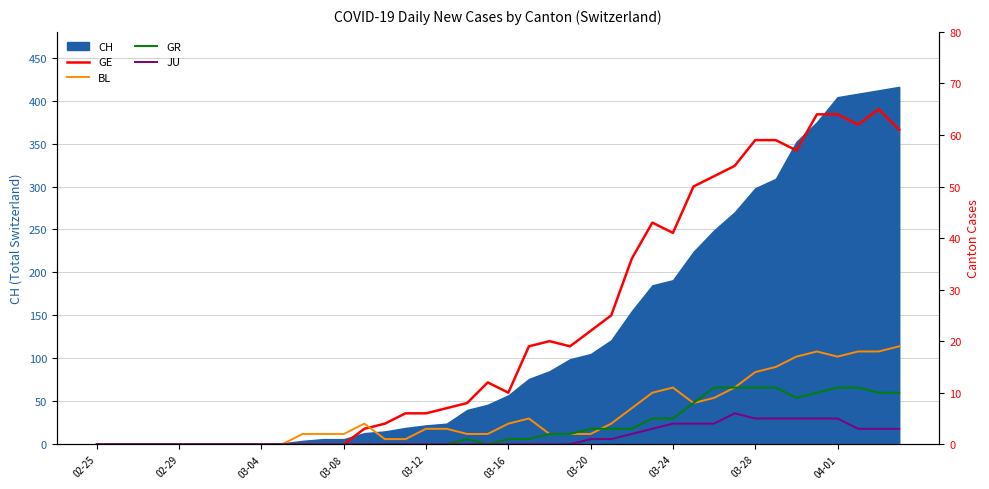

True or false: BL and GR intersect in this chart.

True